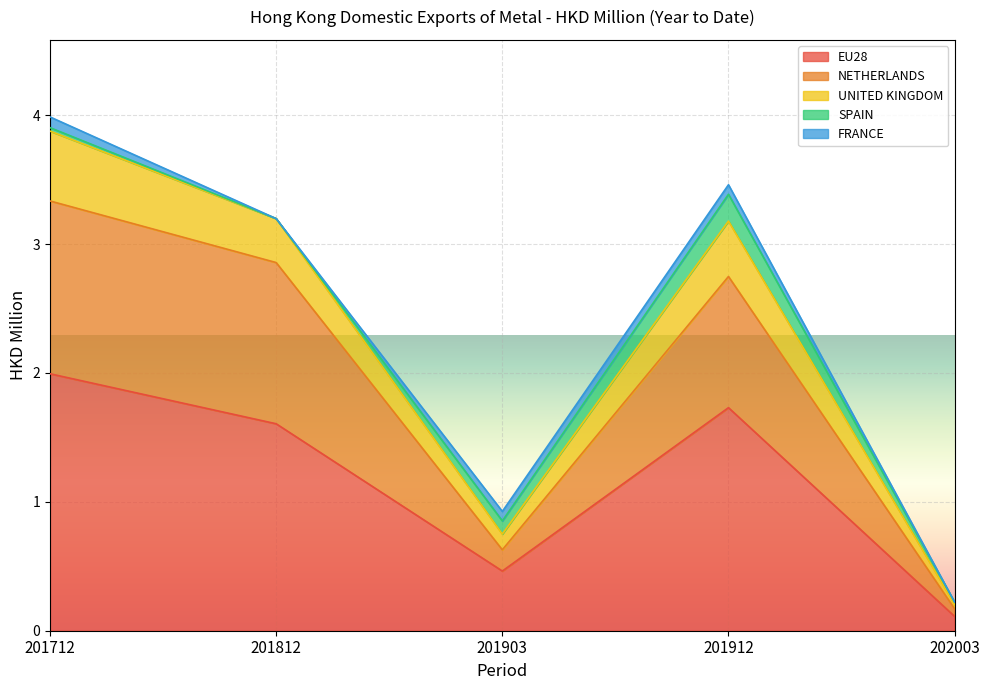

Does the chart display data point markers on the line(s)?

No